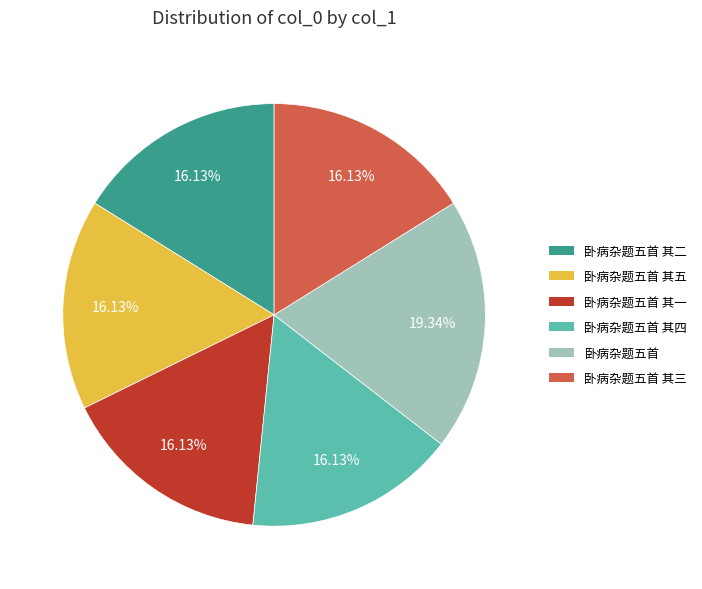

To the nearest percent, what is the average slice percentage?

17%